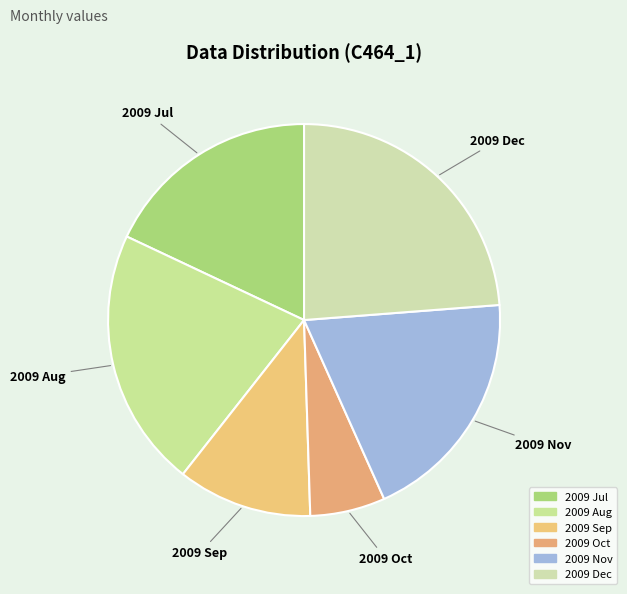

What is the largest slice in the pie chart?

2009 Dec